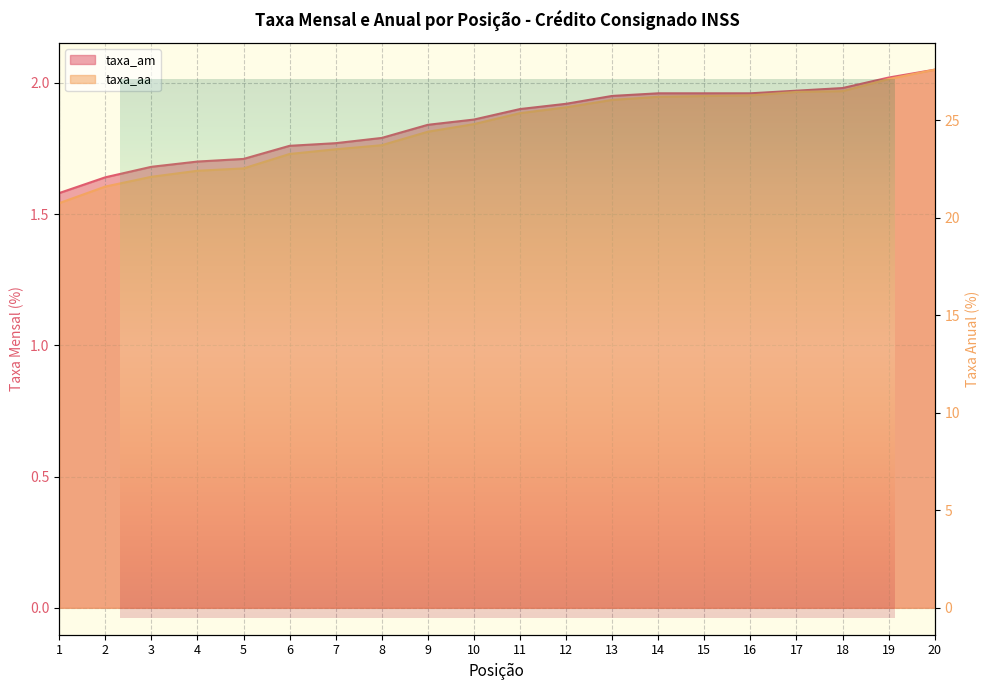

Which series changed the most between 17 and 19?

taxa_aa